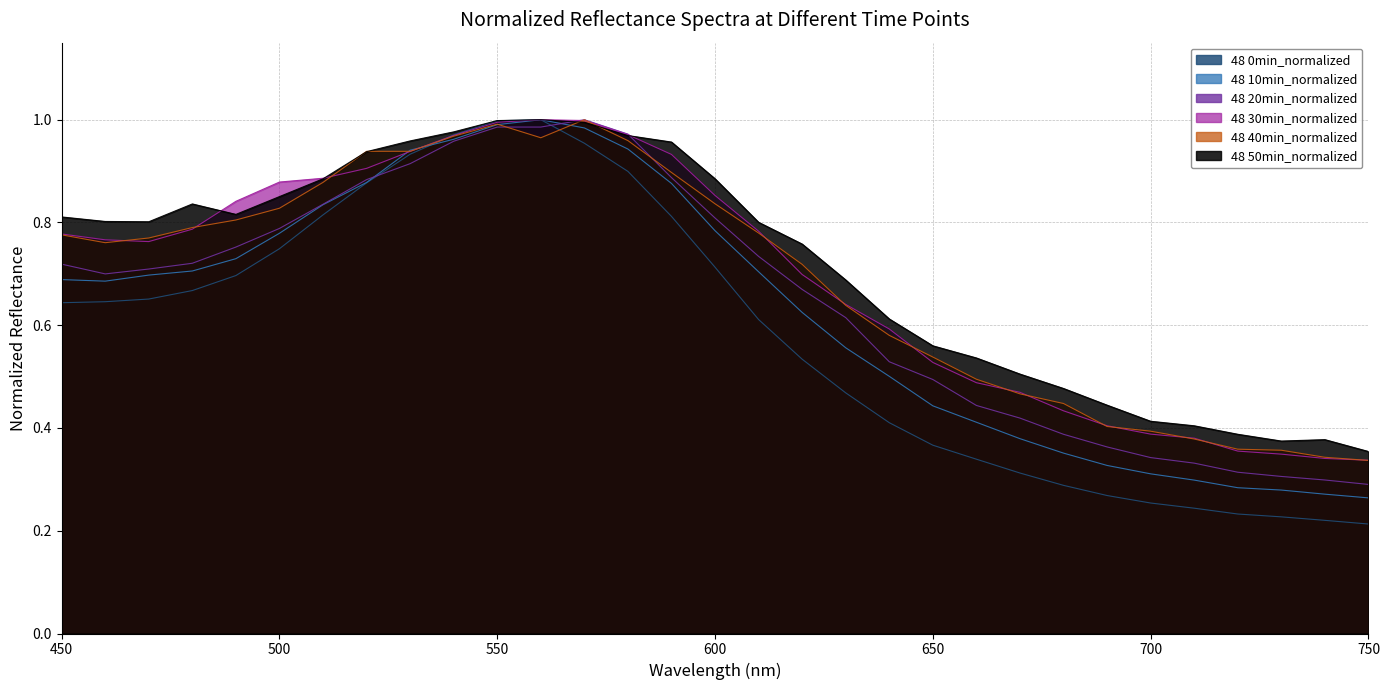

Does the chart have visible grid lines?

Yes